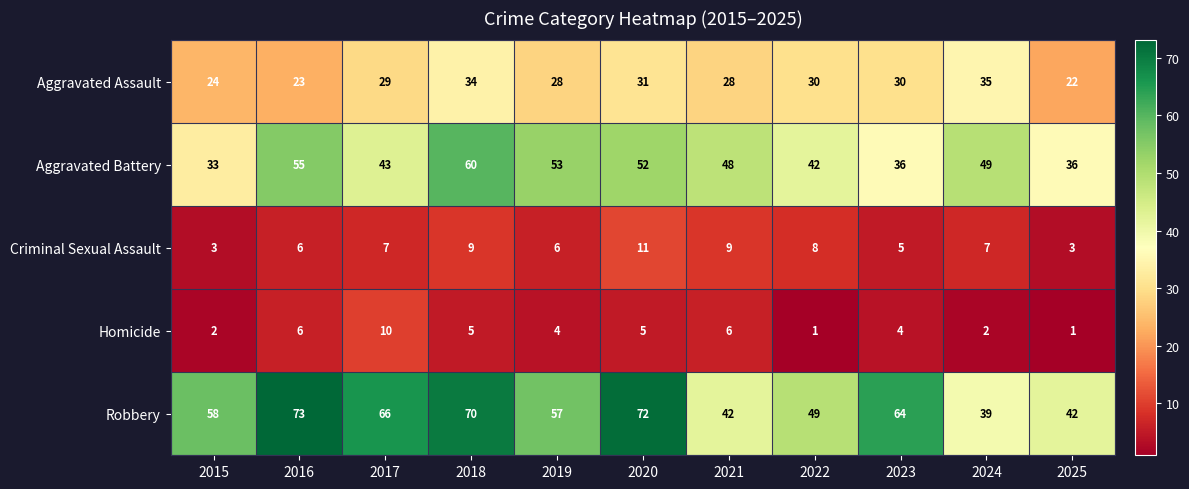

At which category does the chart reach its peak across all series?

2016